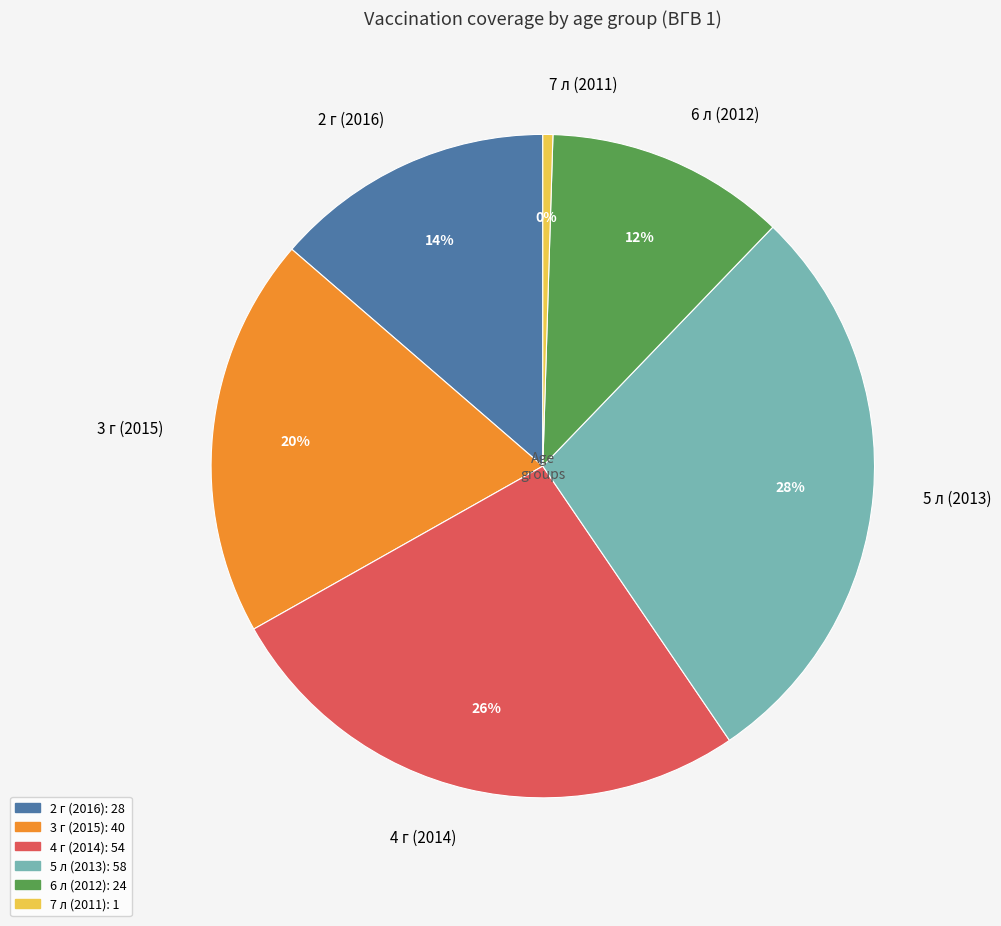

Is it true that 7 л (2011) is 15% of the pie?

False